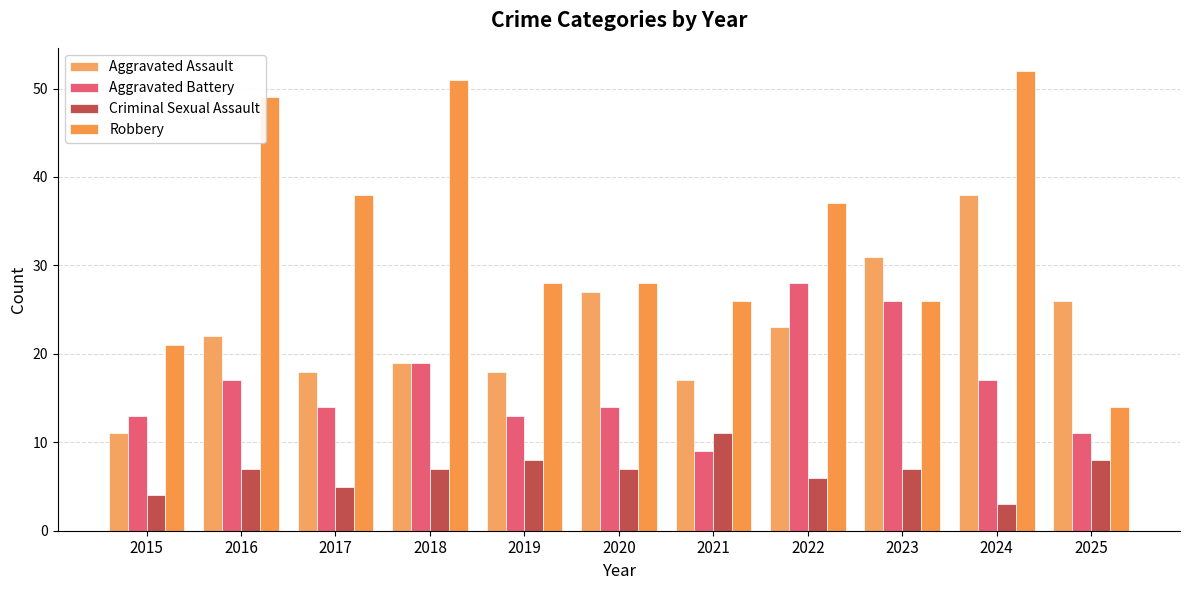

What is the value of the Criminal Sexual Assault bar at the 8th from the left?

6